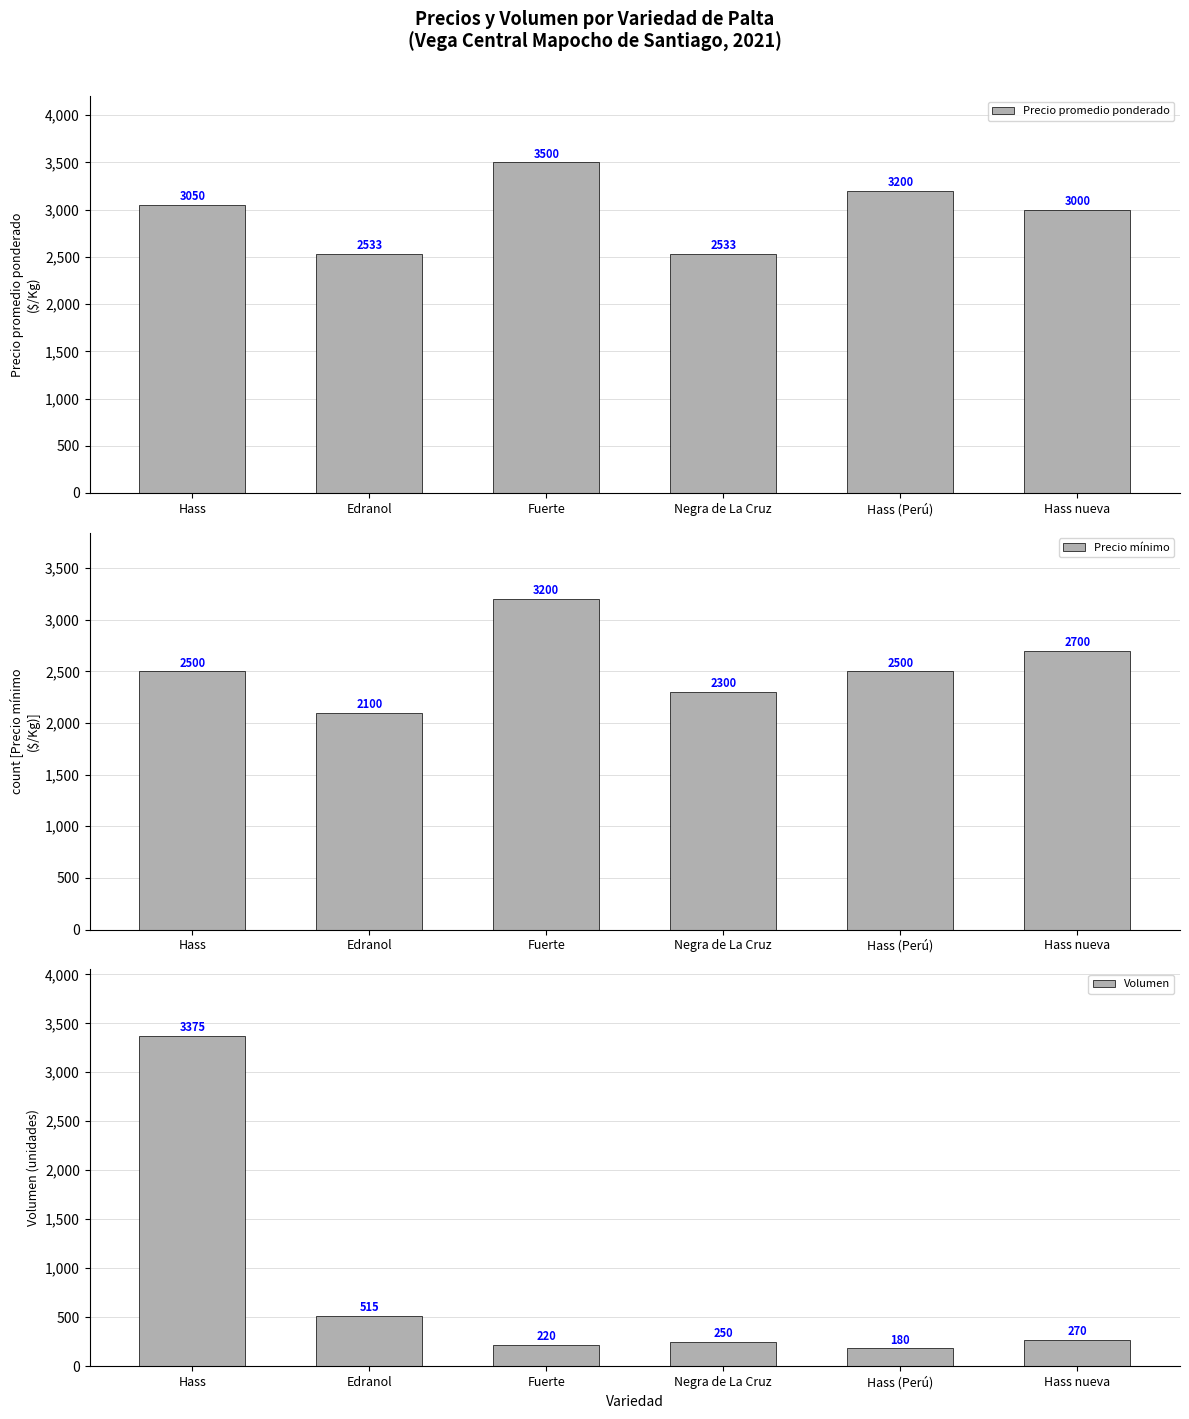

Rank the categories by Precio mínimo value from highest to lowest.

Fuerte, Hass nueva, Hass, Hass (Perú), Negra de La Cruz, Edranol